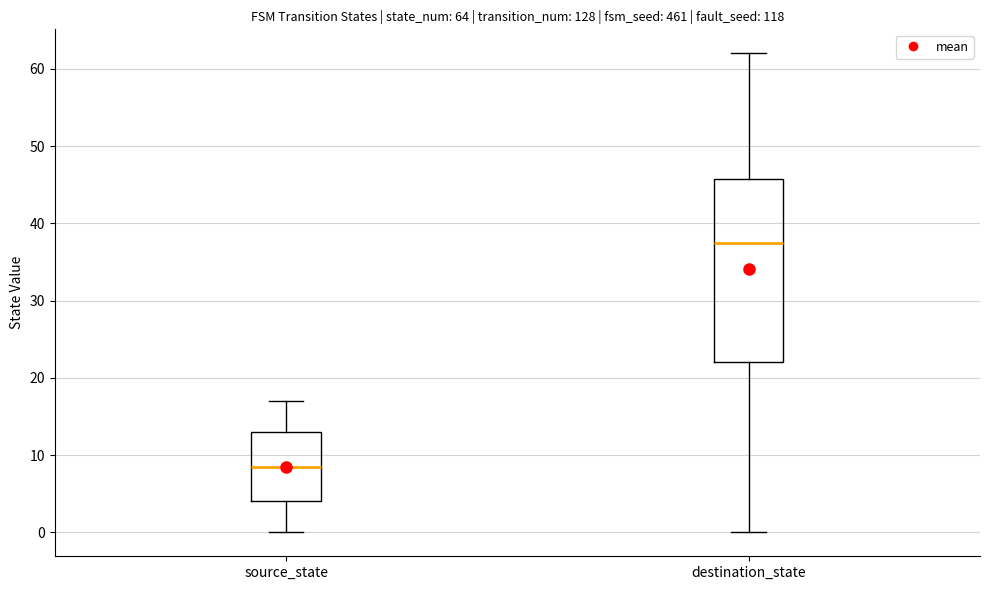

Comparing the boxes themselves (not the whiskers), which one is the tallest?

destination_state